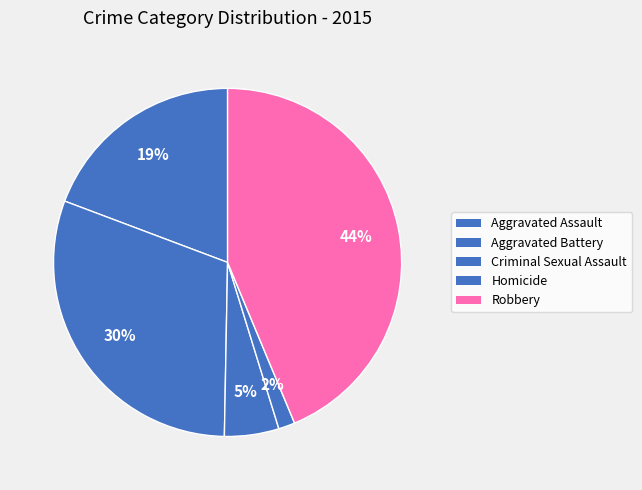

Rank the categories by value from lowest to highest.

Homicide, Criminal Sexual Assault, Aggravated Assault, Aggravated Battery, Robbery